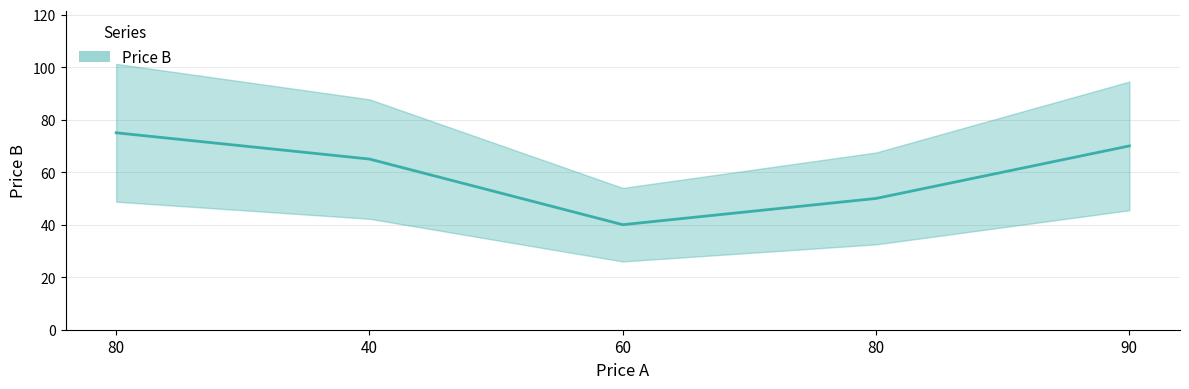

What is the difference between the maximum and minimum values?

35